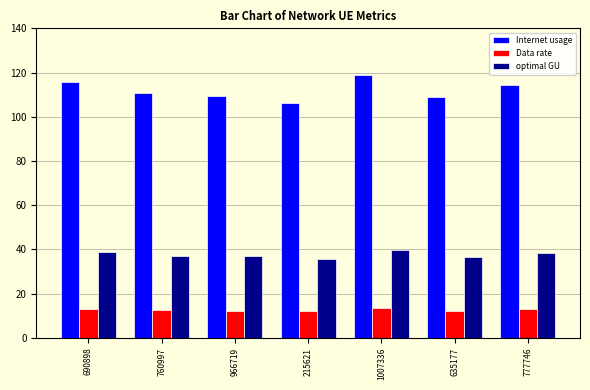

Which series has the widest spread of values?

Internet usage